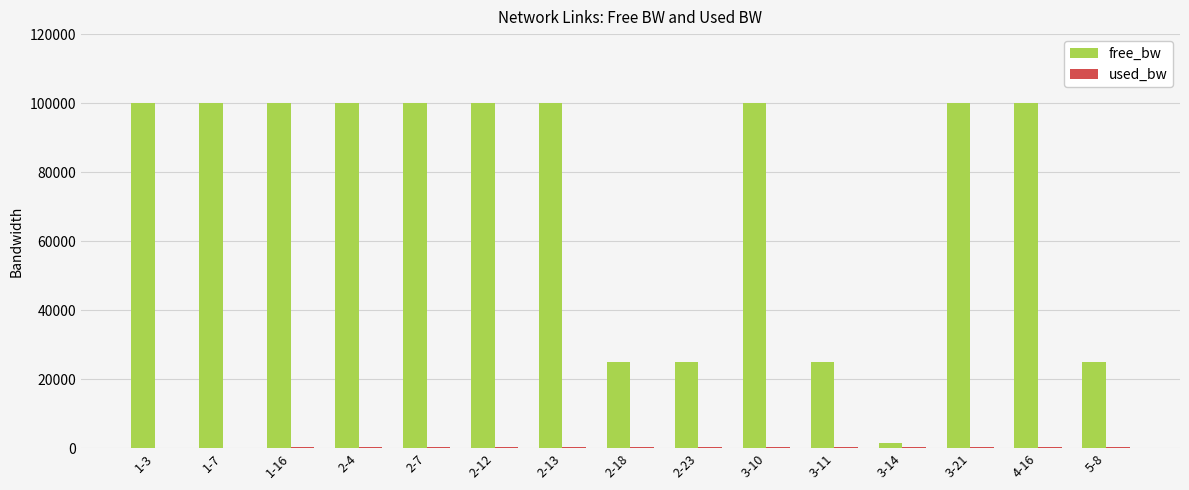

The value of free_bw at 5-8 is 24999.8. True or false?

True